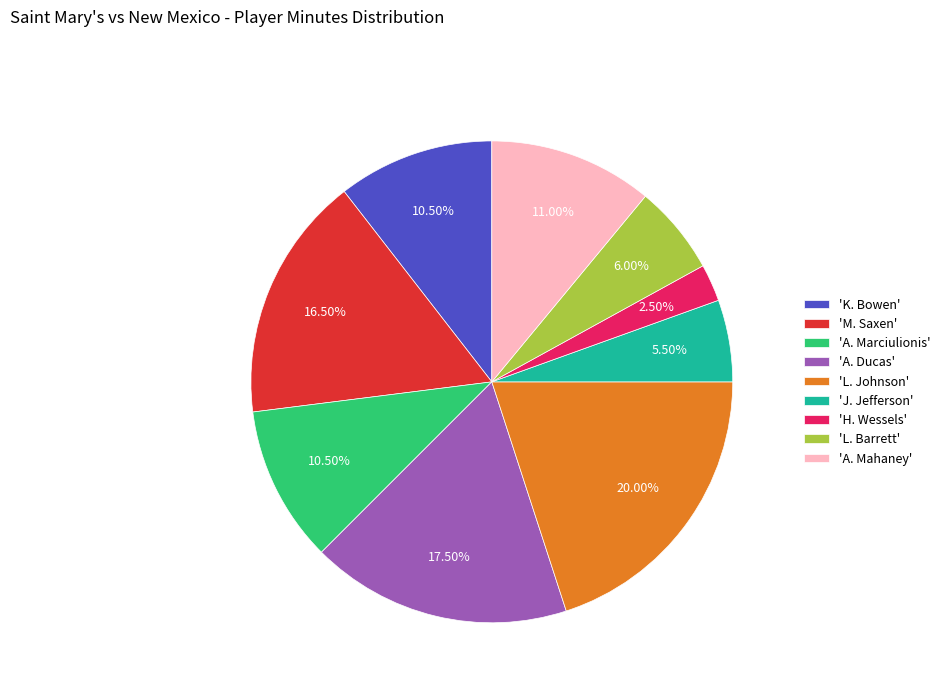

Between 'A. Mahaney' and 'A. Marciulionis', which is larger?

'A. Mahaney'